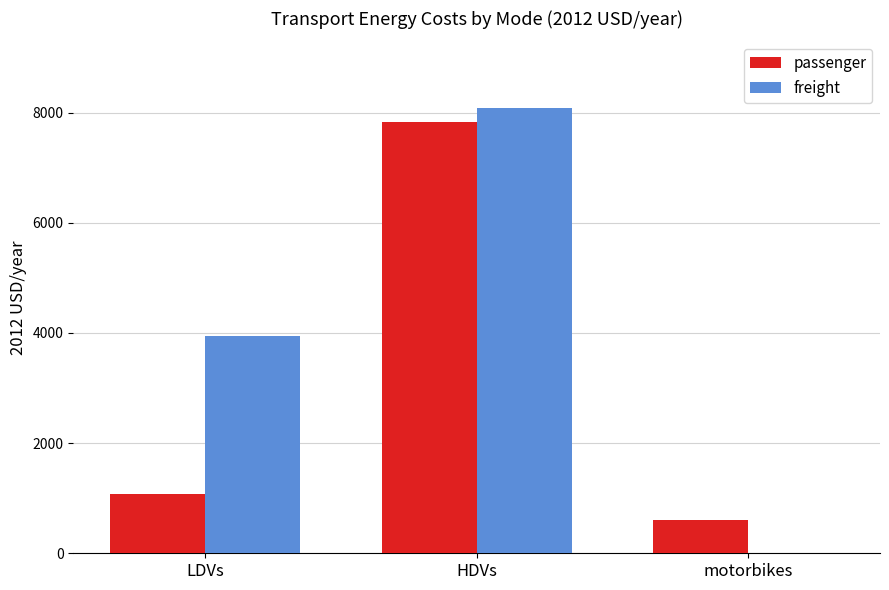

Reading left to right, transcribe all the data shown in this chart.

passenger: 1072.2	7823.5	598.8
freight: 3945.0	8082.7	0.0